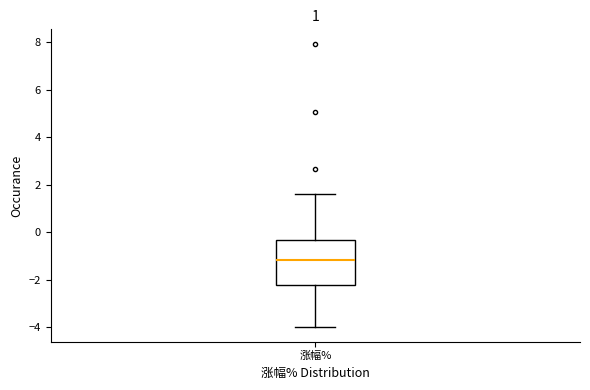

Read this box plot against the y-axis: the position of the median line, the range covered by the box, and the ends of both whiskers. The values are not printed on the chart, so give them approximately, as read against the axis.

median -1.2, box -2.2 to -0.4, whiskers -4.0 to 1.6